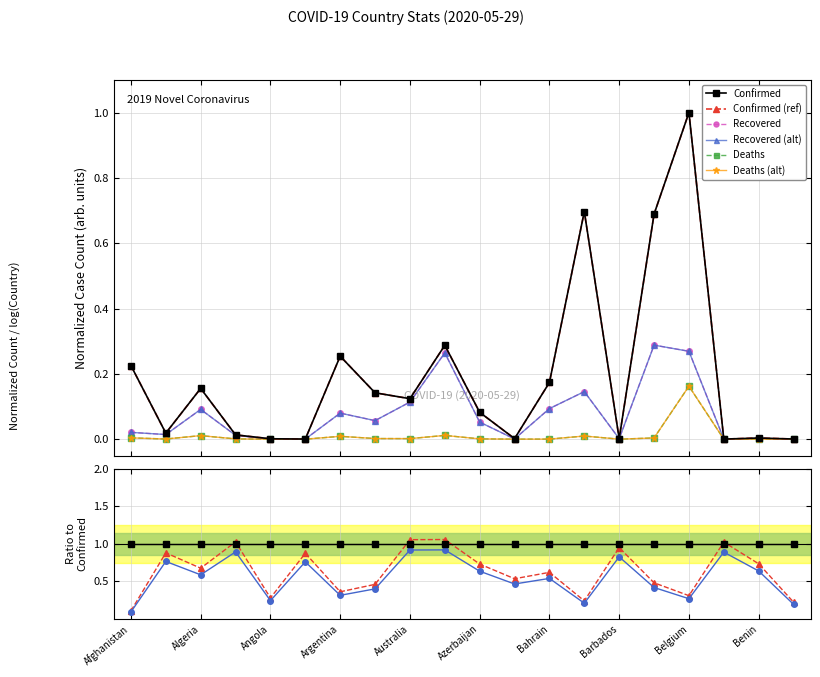

Where is the first local maximum for Ratio_Recovered?

Albania